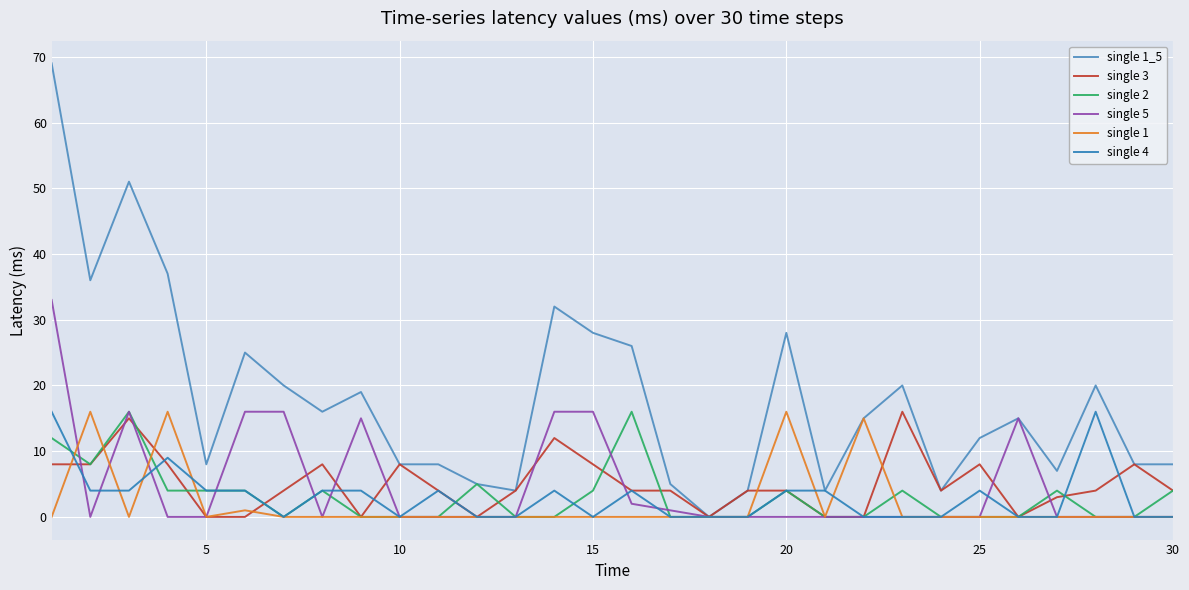

What is the maximum value for single 3?

16